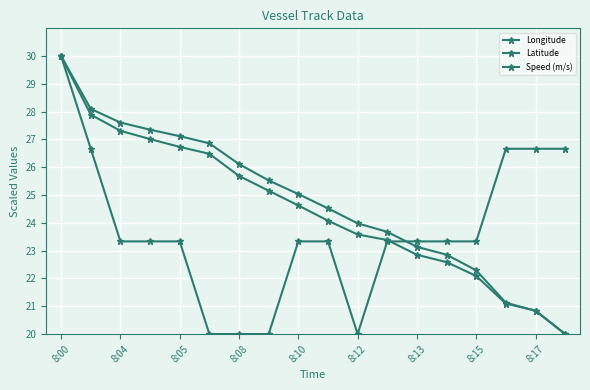

Reading right to left, transcribe all the data shown in this chart.

Longitude: 20.0	20.8	21.1	22.3	22.9	23.1	23.7	24.0	24.5	25.0	25.5	26.1	26.9	27.1	27.4	27.6	28.1	30.0
Latitude: 20.0	20.8	21.1	22.1	22.6	22.9	23.4	23.6	24.1	24.6	25.2	25.7	26.5	26.7	27.0	27.3	27.9	30.0
Speed (m/s): 26.7	26.7	26.7	23.3	23.3	23.3	23.3	20.0	23.3	23.3	20.0	20.0	20.0	23.3	23.3	23.3	26.7	30.0